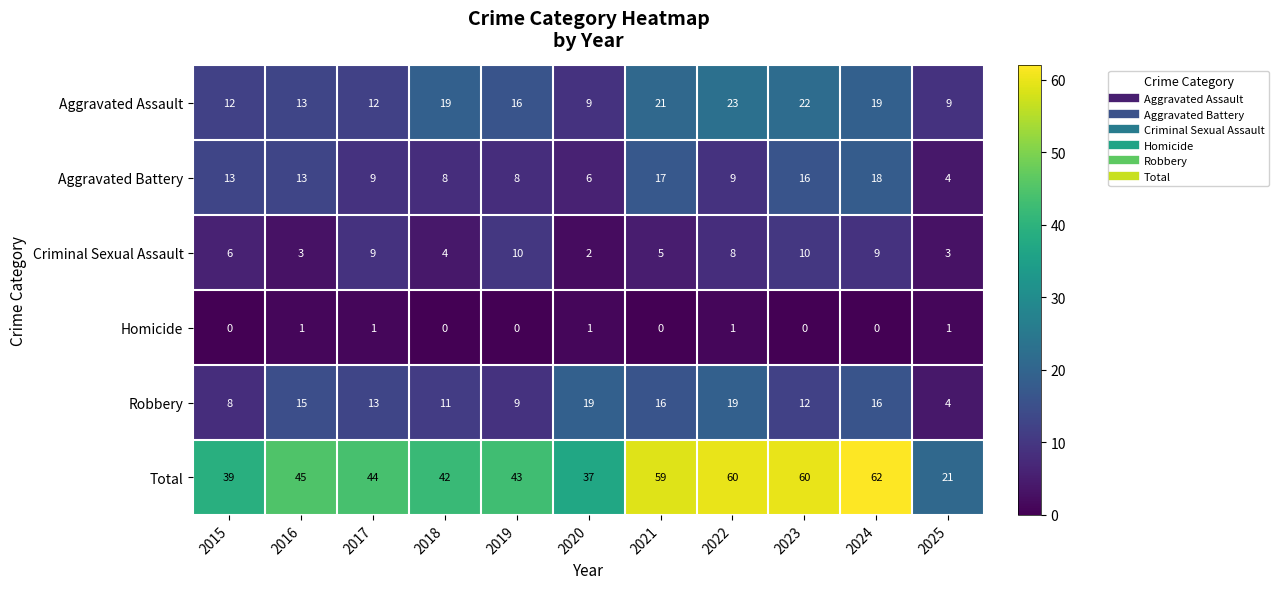

Is it true that Total equals 17 at 2015?

False